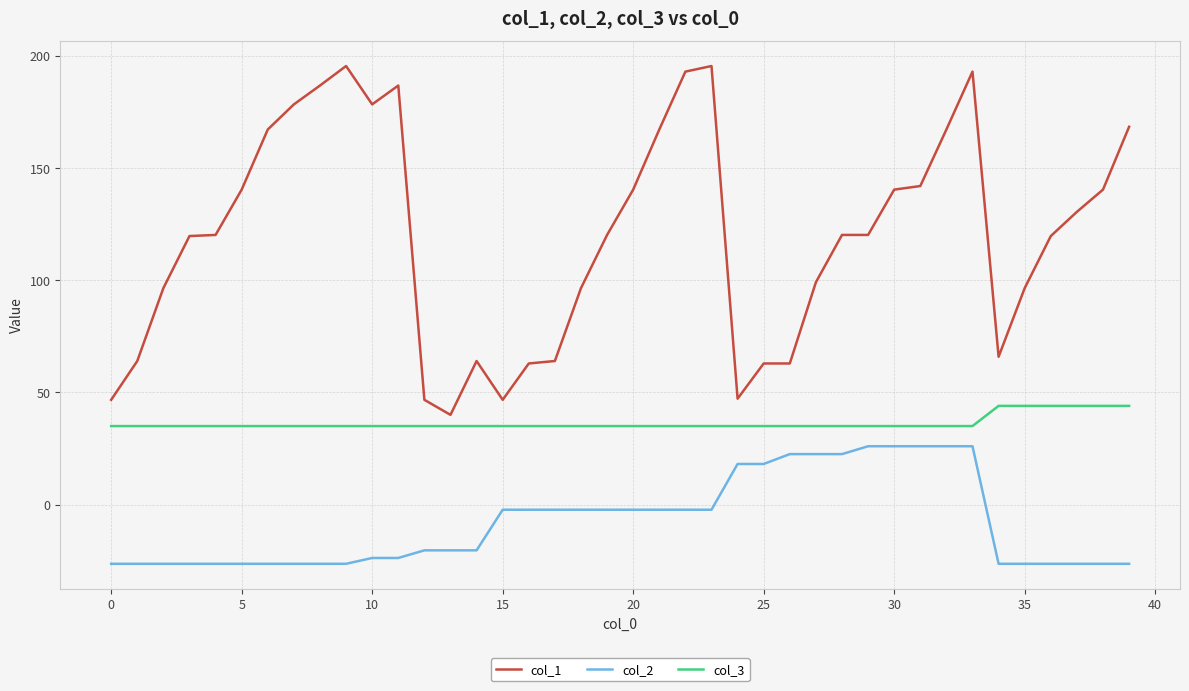

Which series has the largest total across all categories?

col_1